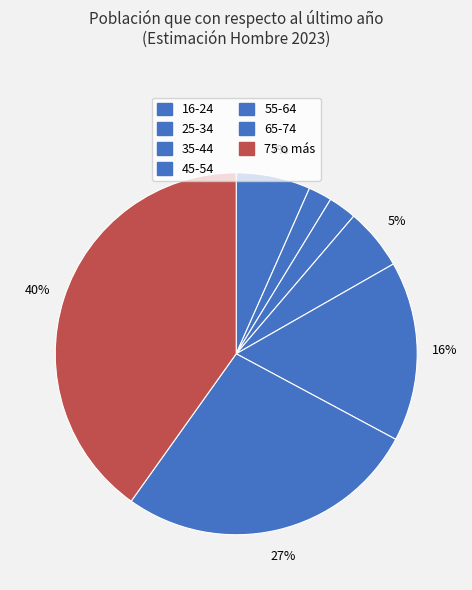

How many segments does this pie chart have?

7